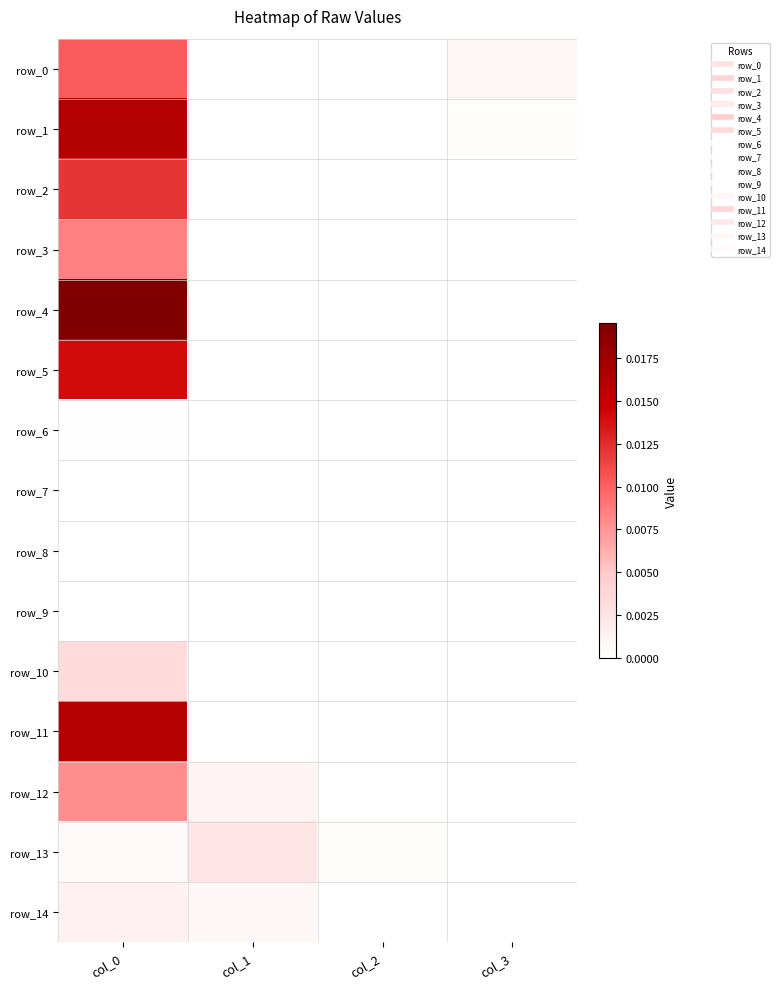

Rank the categories by row_2 value from highest to lowest.

col_0, col_3, col_1, col_2